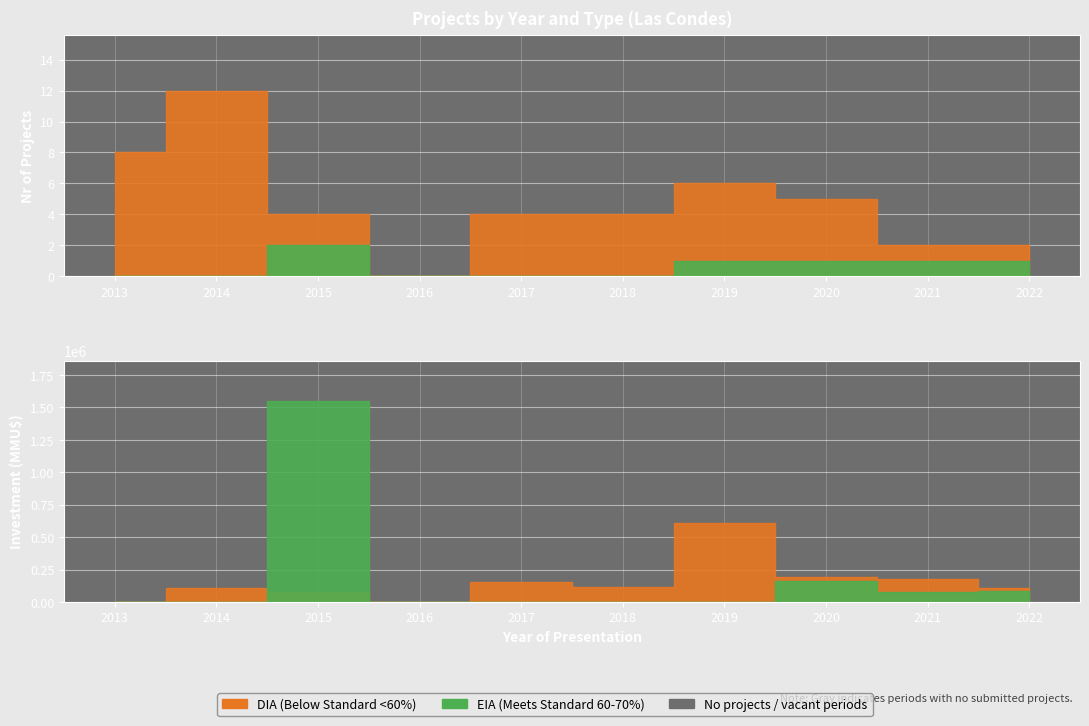

True or false: EIA and DIA intersect in this chart.

False